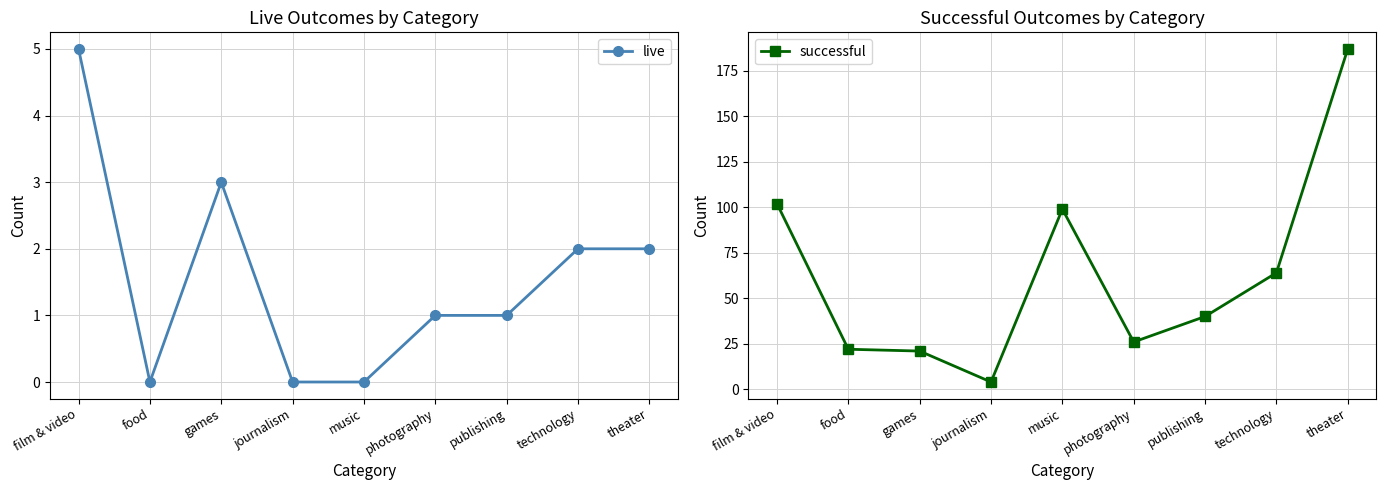

At which category is the sum across all series the highest?

theater